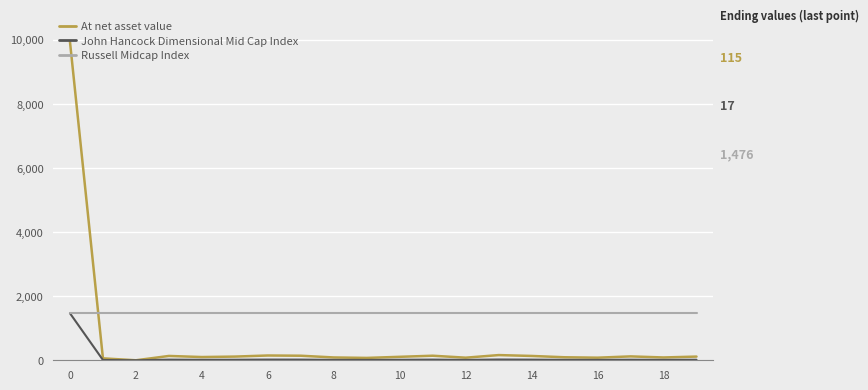

Rank the series by their average value, from lowest to highest.

John Hancock Dimensional Mid Cap Index, At net asset value, Russell Midcap Index